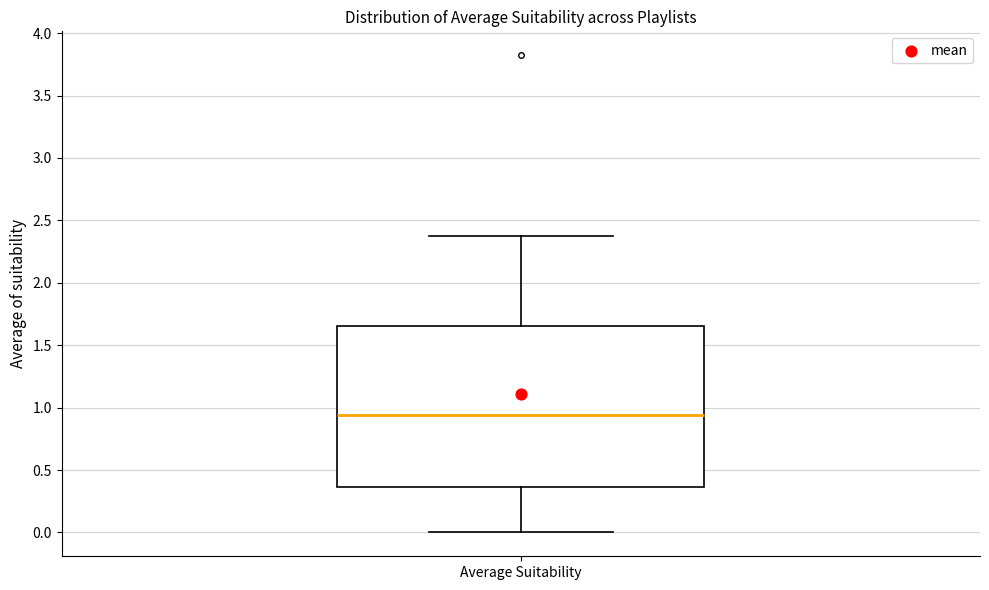

Read this box plot against the y-axis: the position of the median line, the range covered by the box, and the ends of both whiskers. The values are not printed on the chart, so give them approximately, as read against the axis.

median 0.95, box 0.35 to 1.65, whiskers 0.00 to 2.40